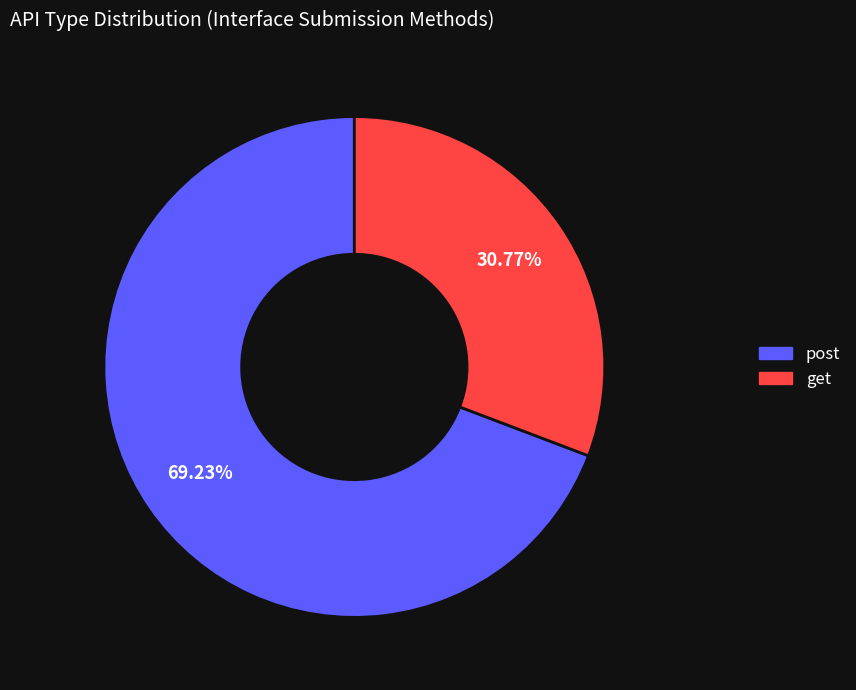

True or false: get accounts for 31% of the total.

True